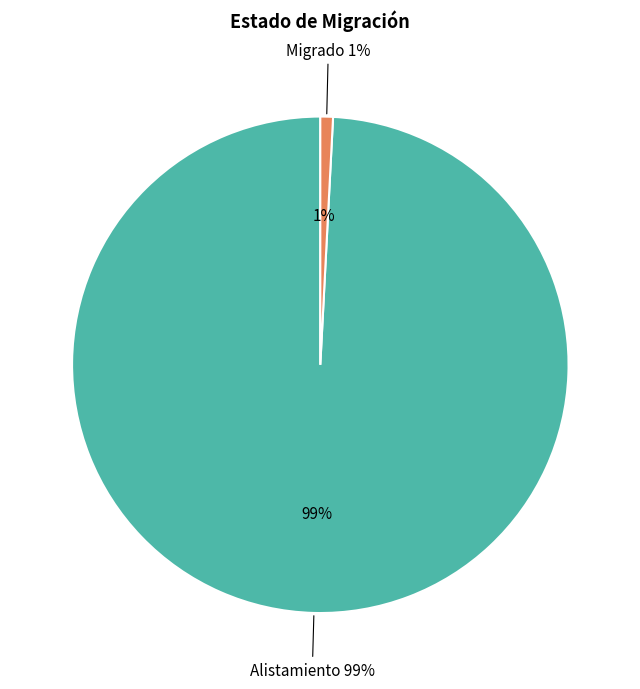

Does Migrado represent more than half of the total?

No